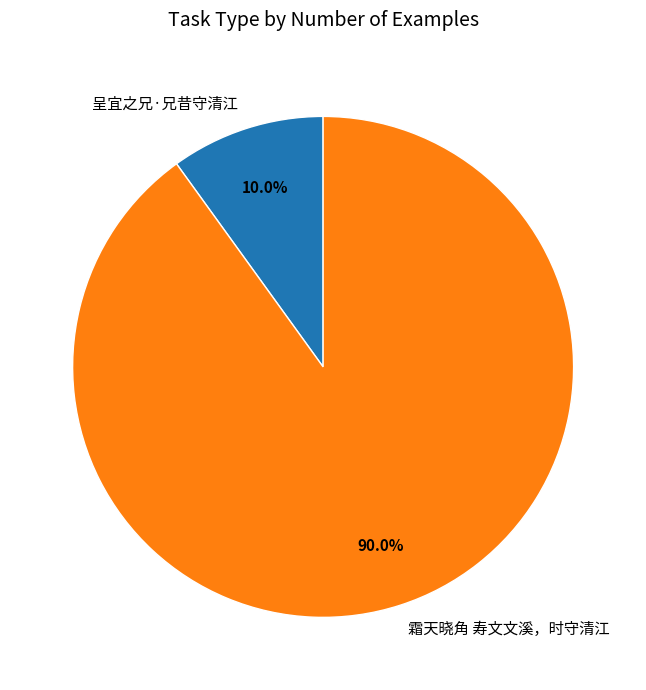

How many slices are in this pie chart?

2